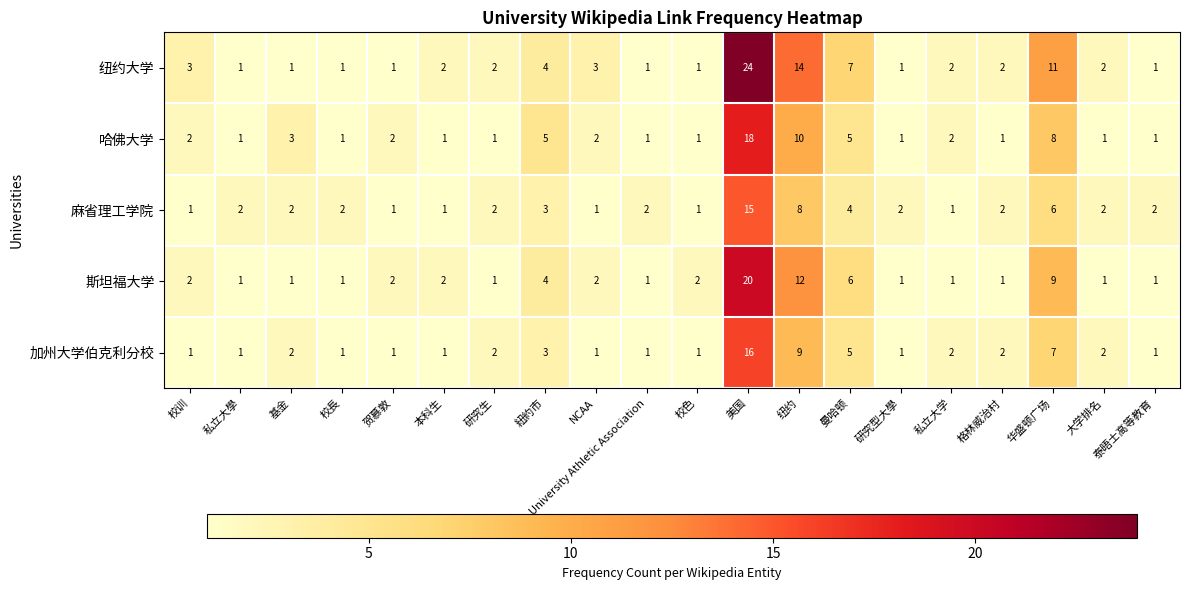

Which series has the widest spread of values?

纽约大学